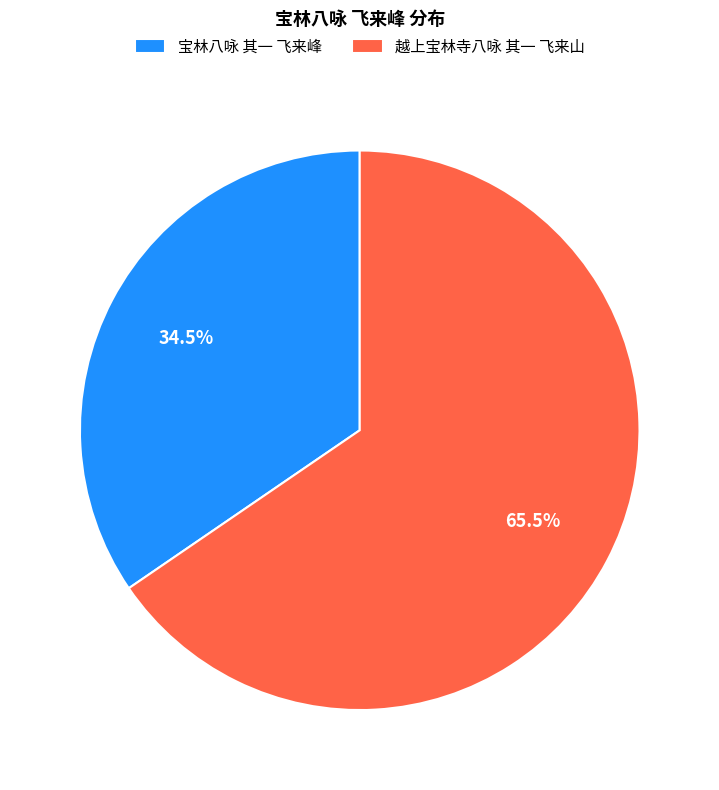

Is 宝林八咏 其一 飞来峰 the majority of the pie?

No